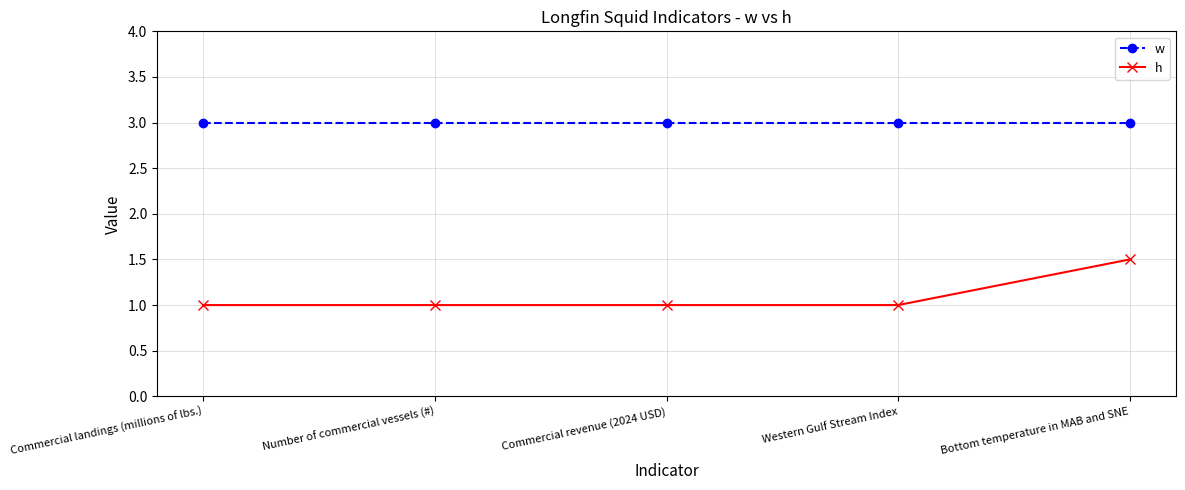

True or false: h and w cross at least once.

False